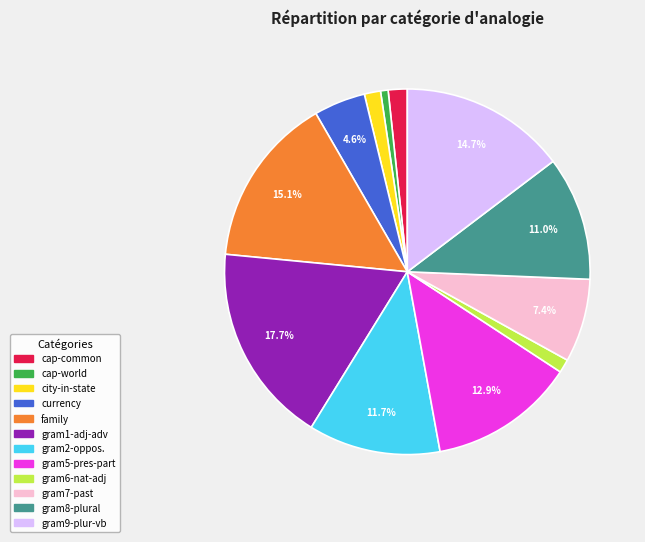

To the nearest percent, what is the average slice percentage?

8%